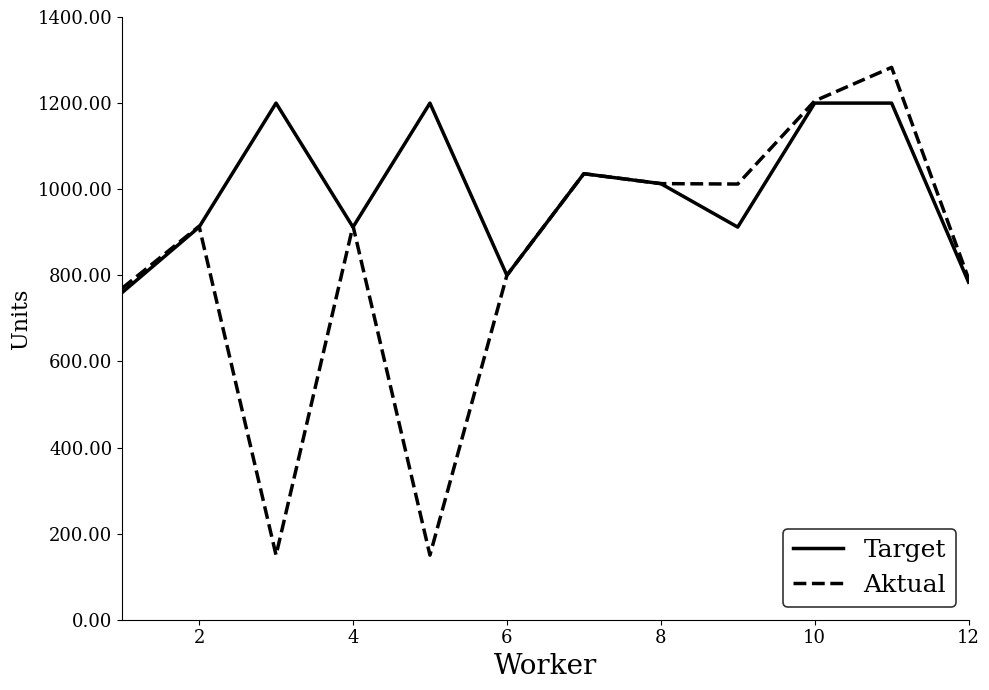

Which series has the largest total across all categories?

Target